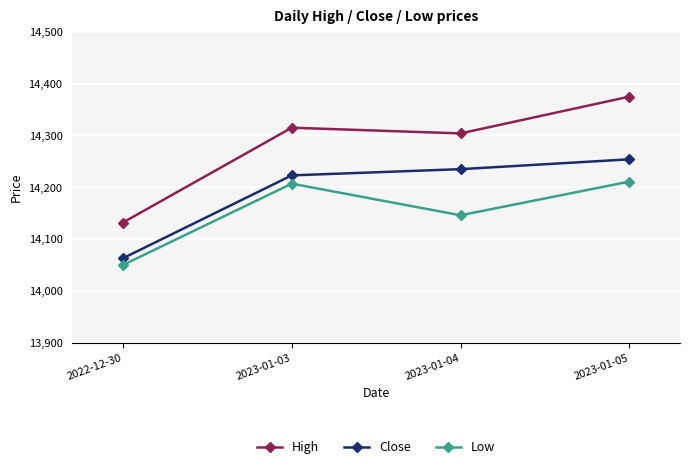

How many data points in Close are less than 14235?

2